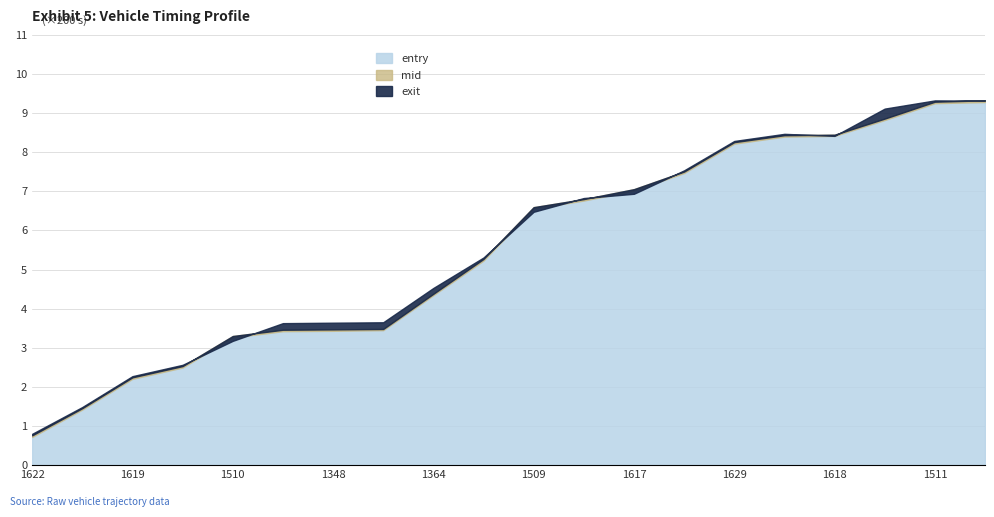

What position from the right is 1342?

5